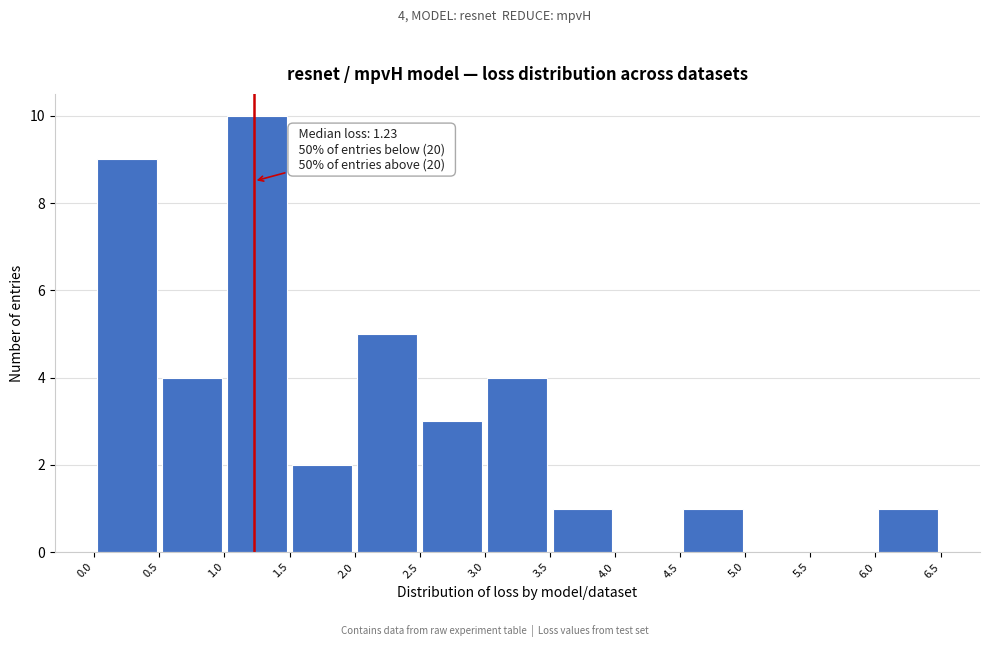

Which range on the x-axis has the tallest bar?

1.0 to 1.5